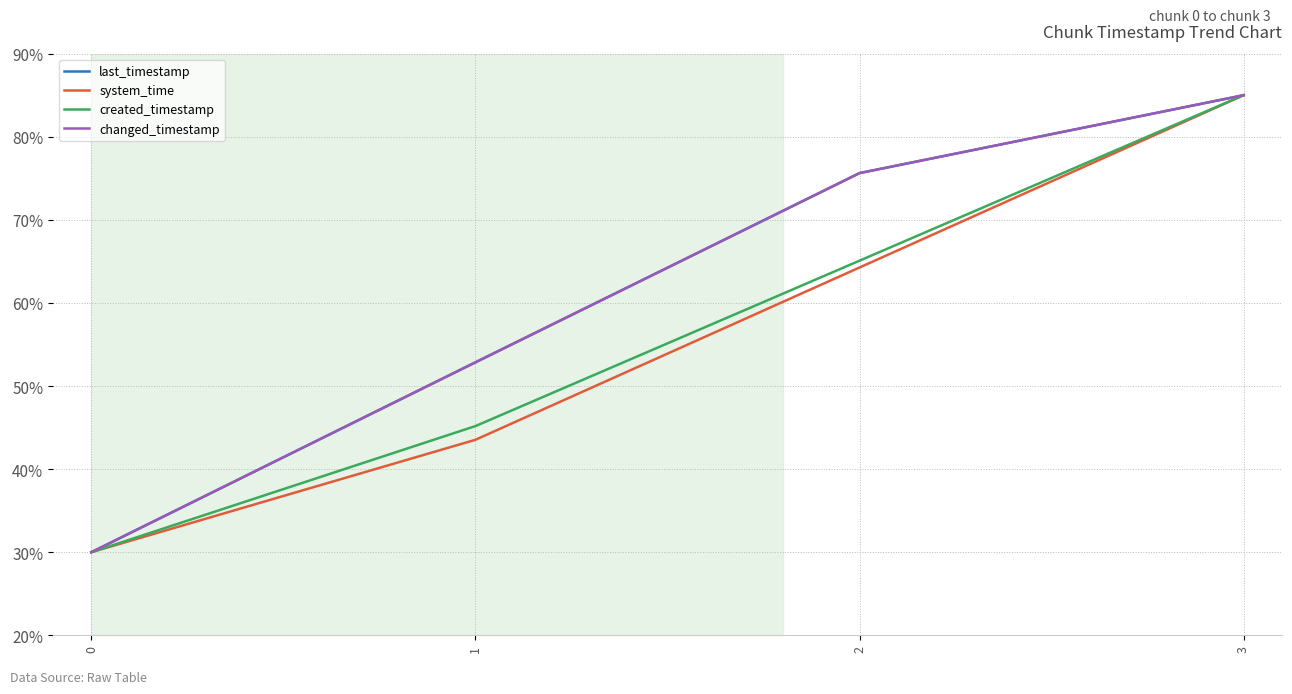

At which category is the sum across all series the highest?

3